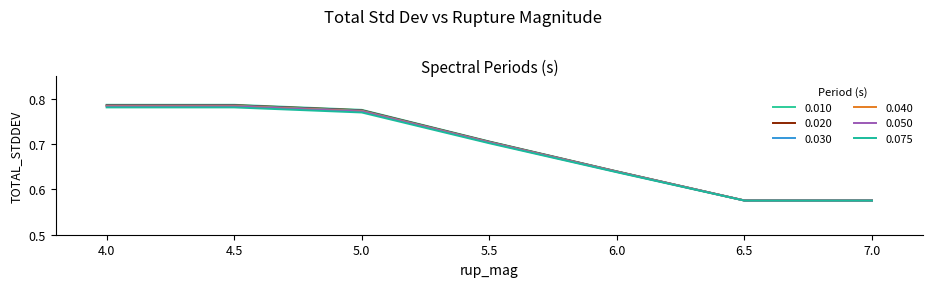

How many 0.010 values are between 0 and 1?

7